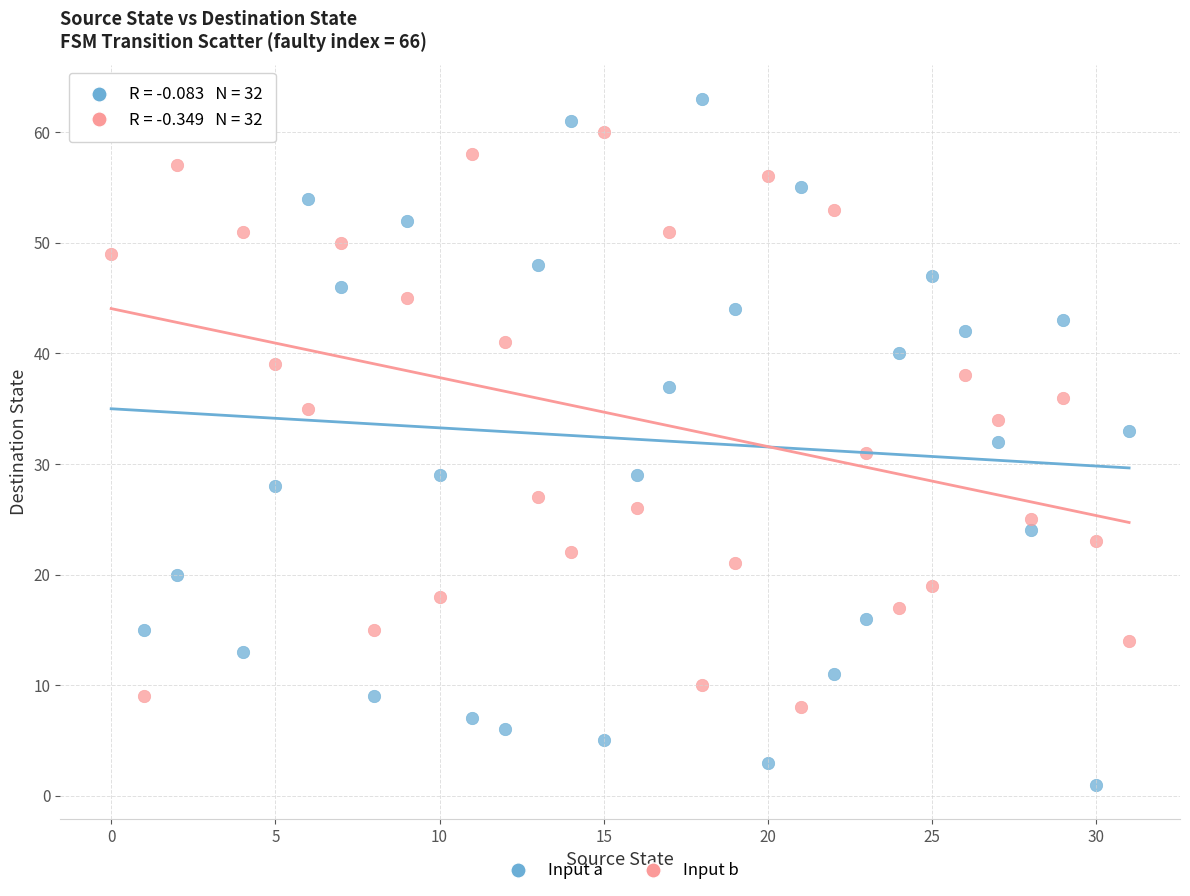

Which series contains the lowest Y value?

Input a